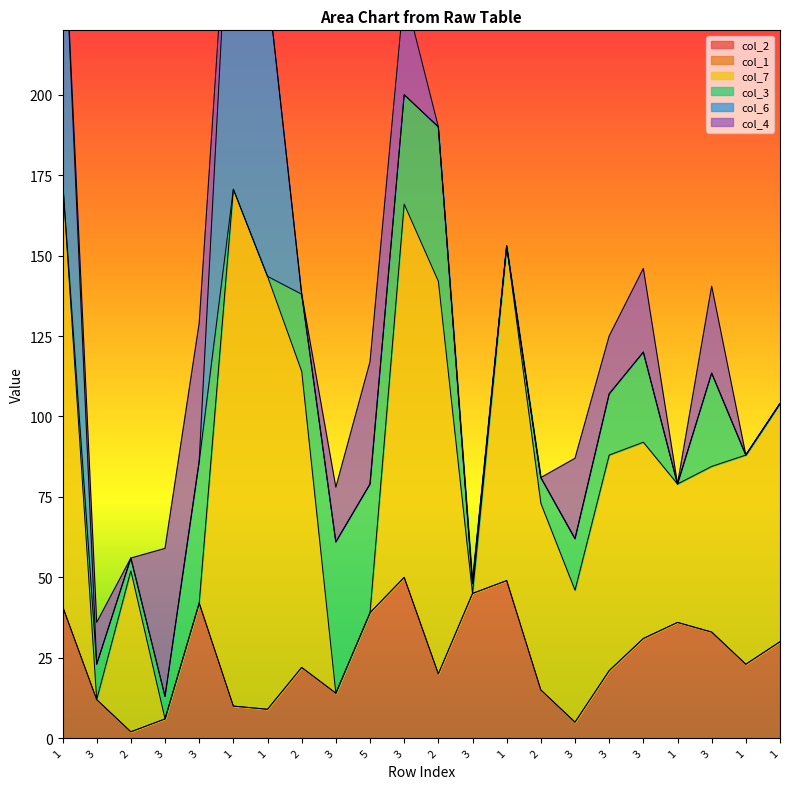

True or false: col_1 has more than 2 points higher than both neighbors.

False